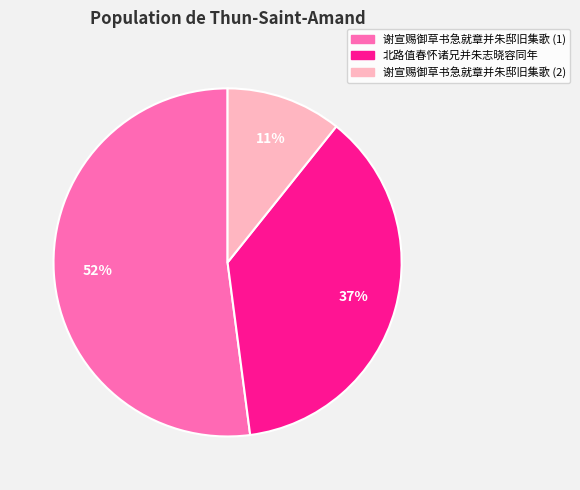

To the nearest percent, what is the average slice percentage?

33%